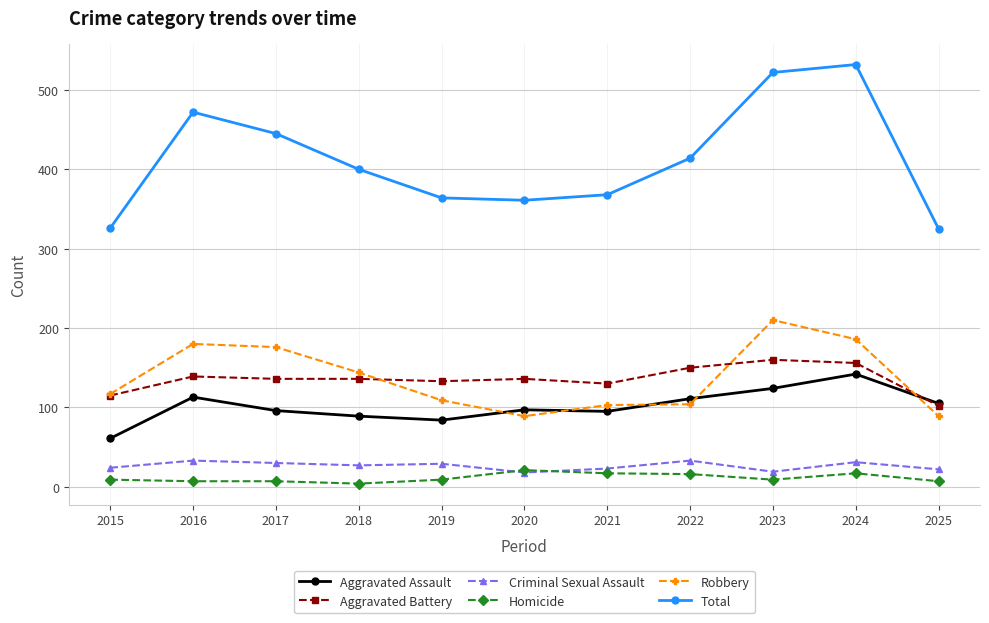

At which label does Robbery reach its peak?

2023